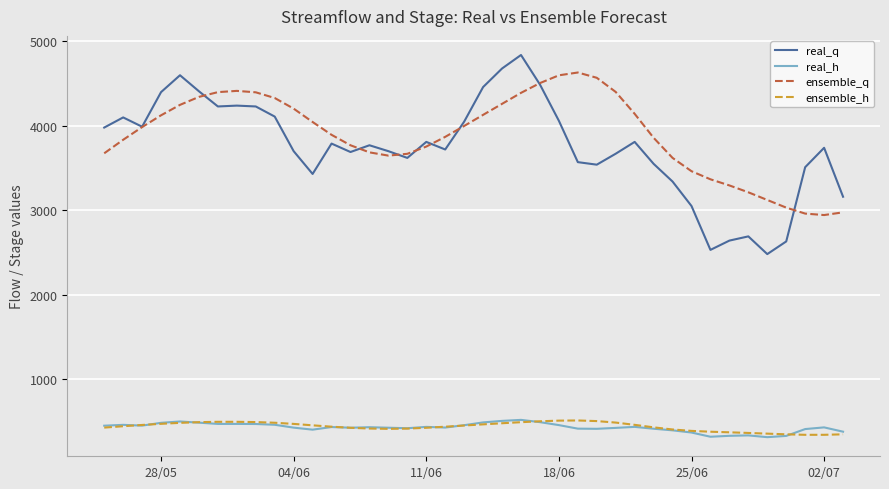

What is the maximum value shown in the chart?

4840.0